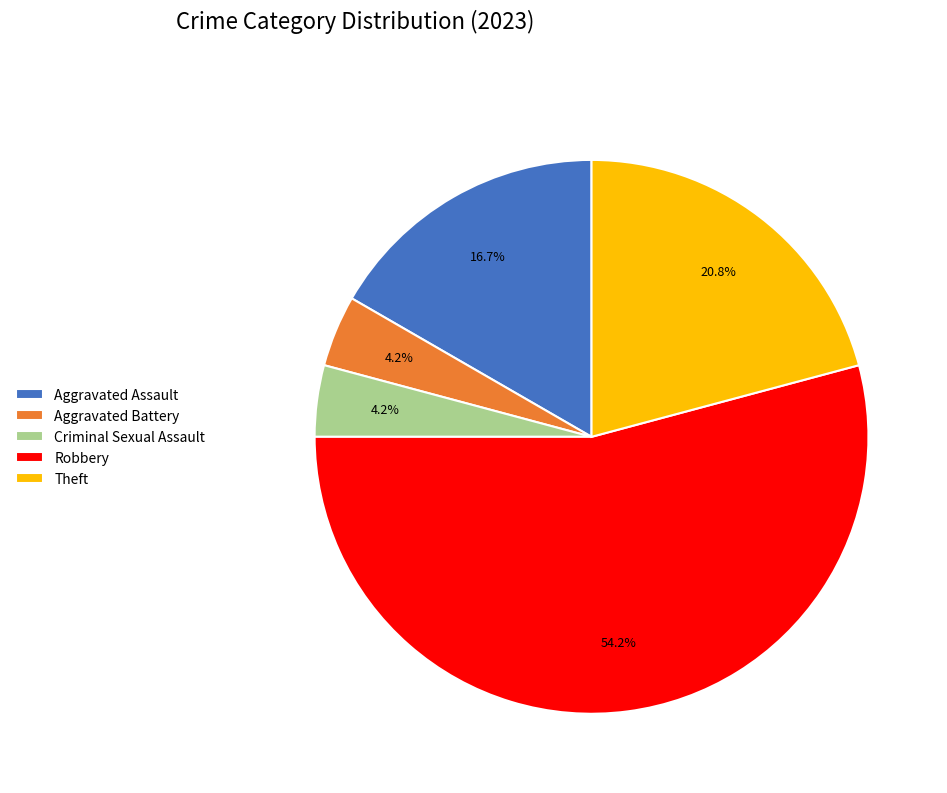

Which slice is the largest?

Robbery